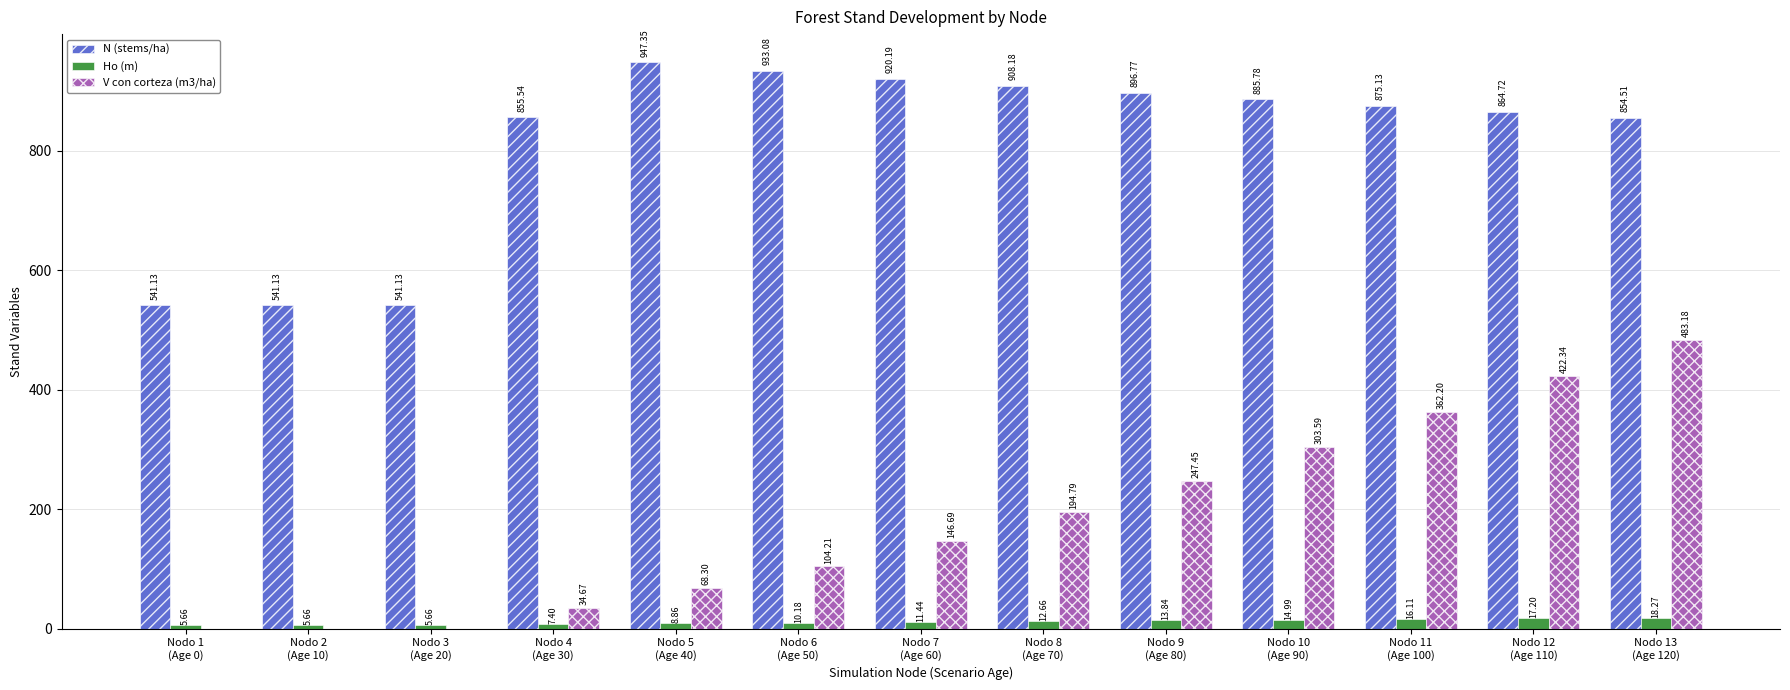

Which series has the largest total across all categories?

N (stems/ha)